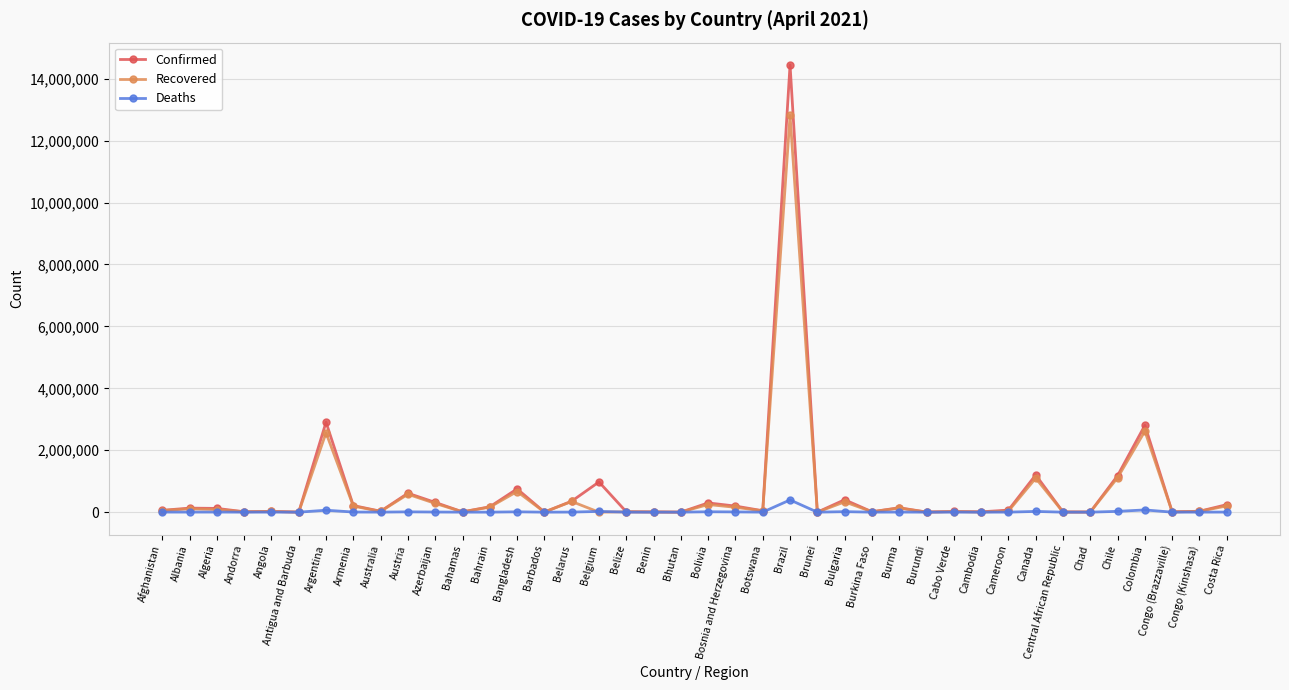

What is the difference between the Recovered values at Bolivia and Canada?

850301